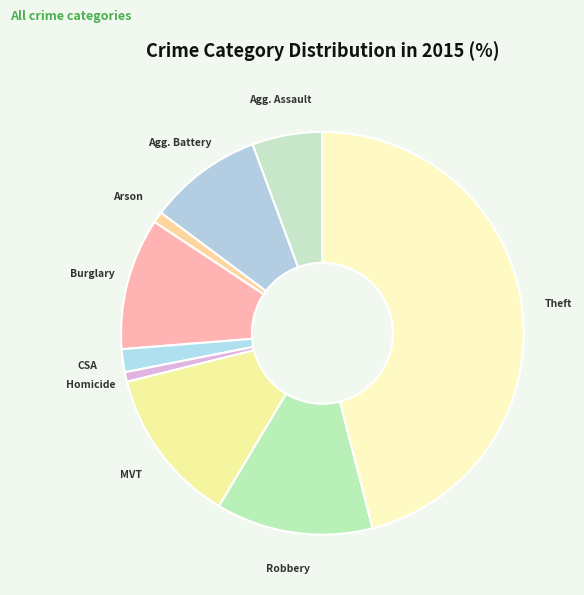

Count the number of slices in the pie.

9